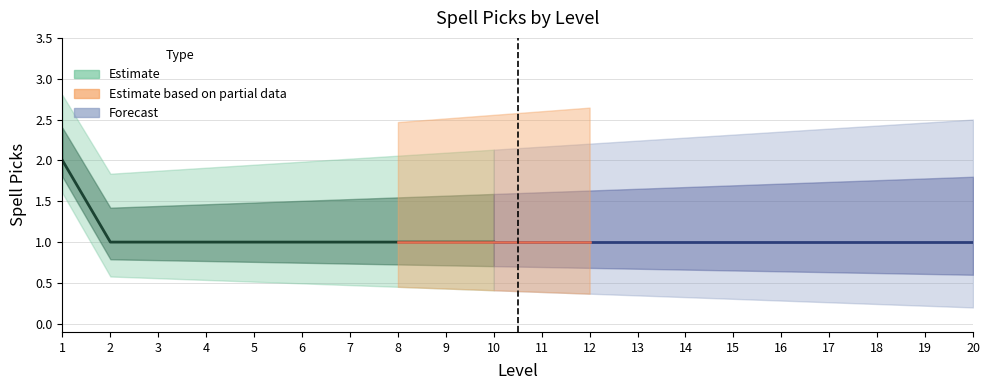

The value at 20 is 1. True or false?

True